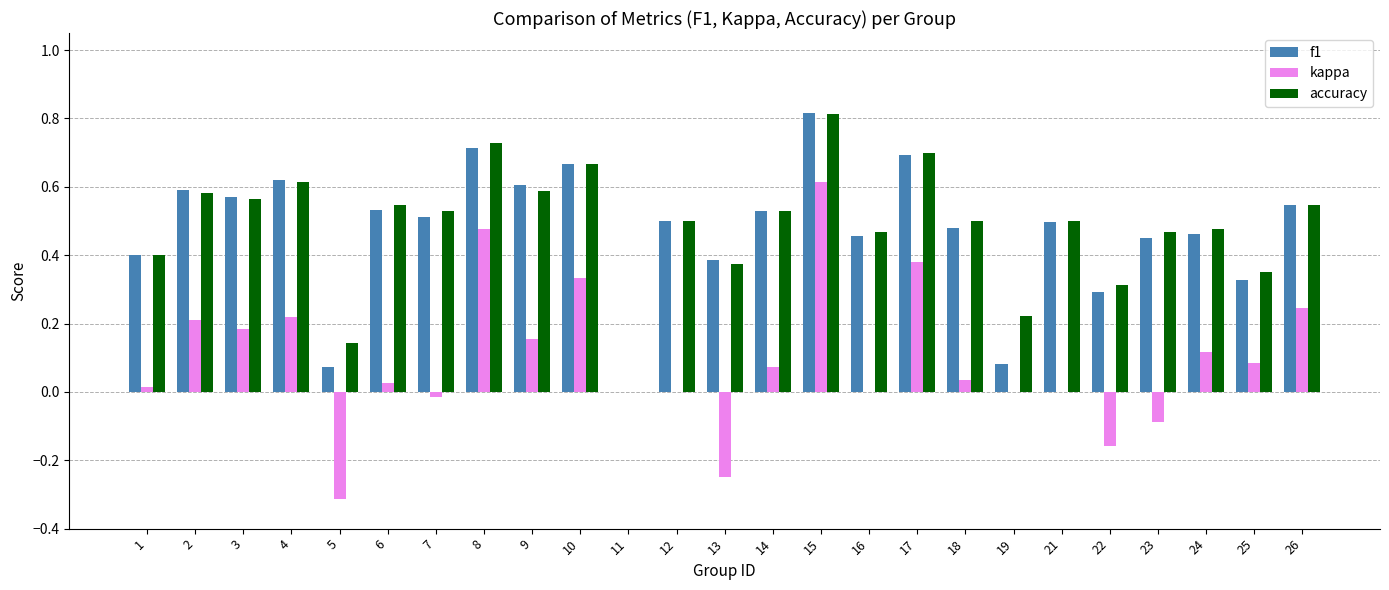

How many data points in accuracy are above 0?

24